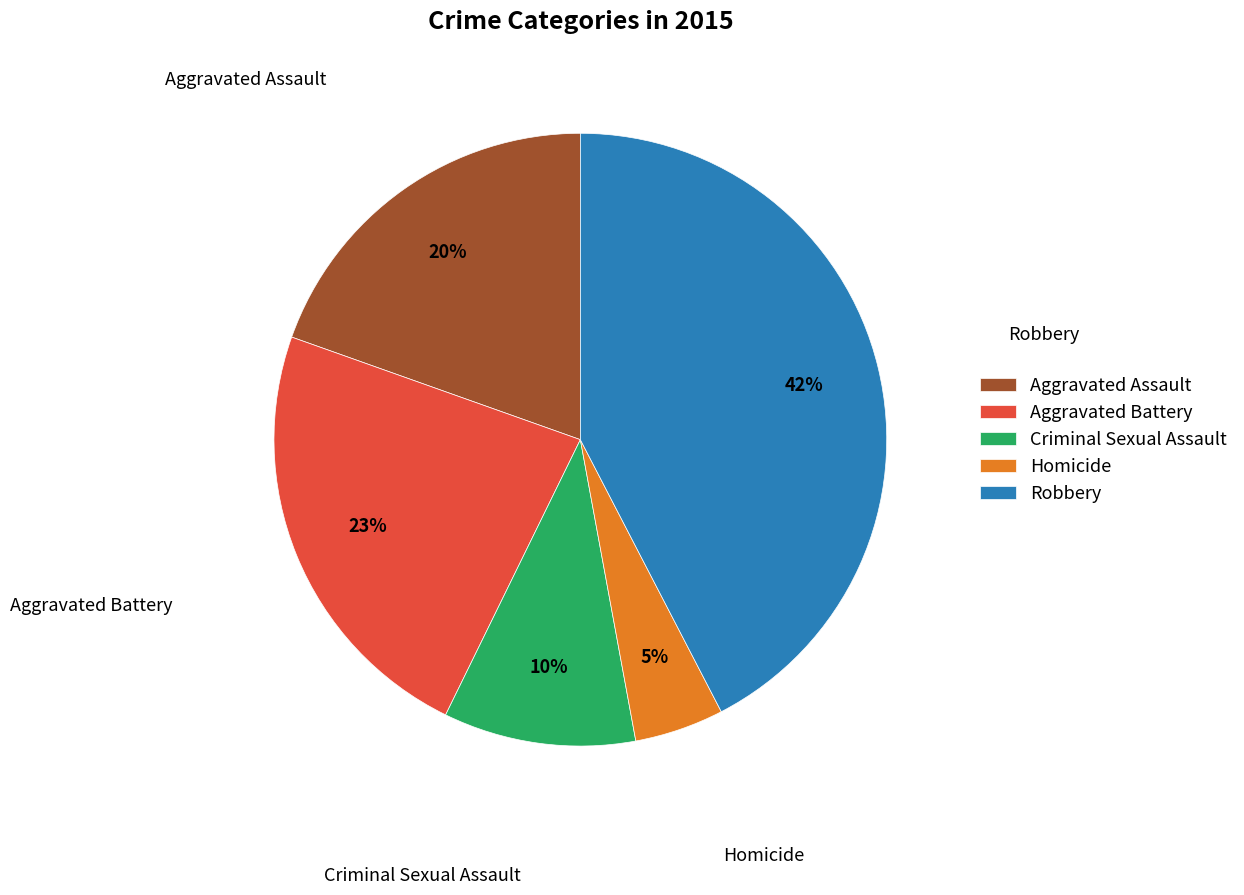

To the nearest percent, what is the combined percentage of Aggravated Assault and Aggravated Battery?

43%